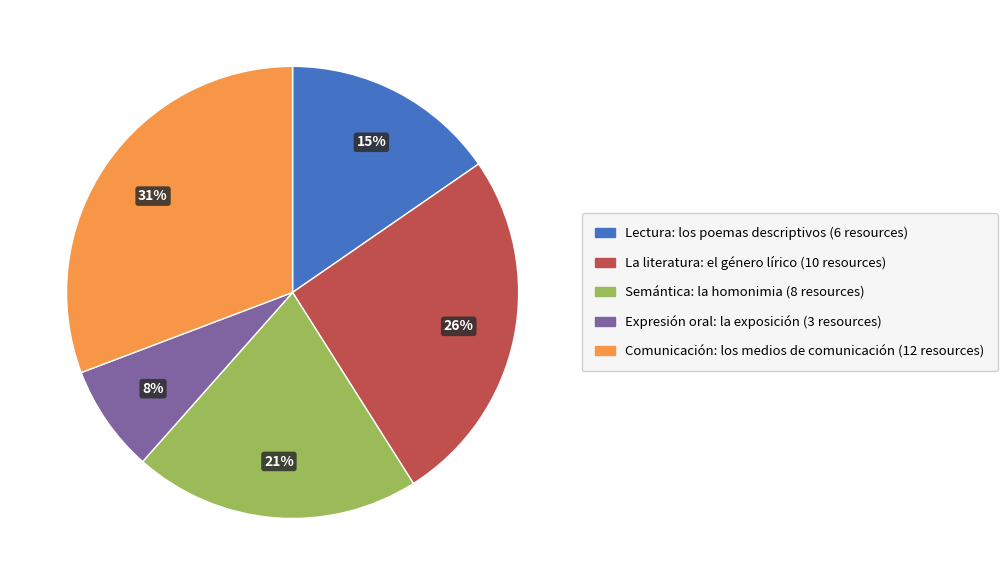

Is the sum of Semántica: la homonimia and Expresión oral: la exposición greater than half?

No